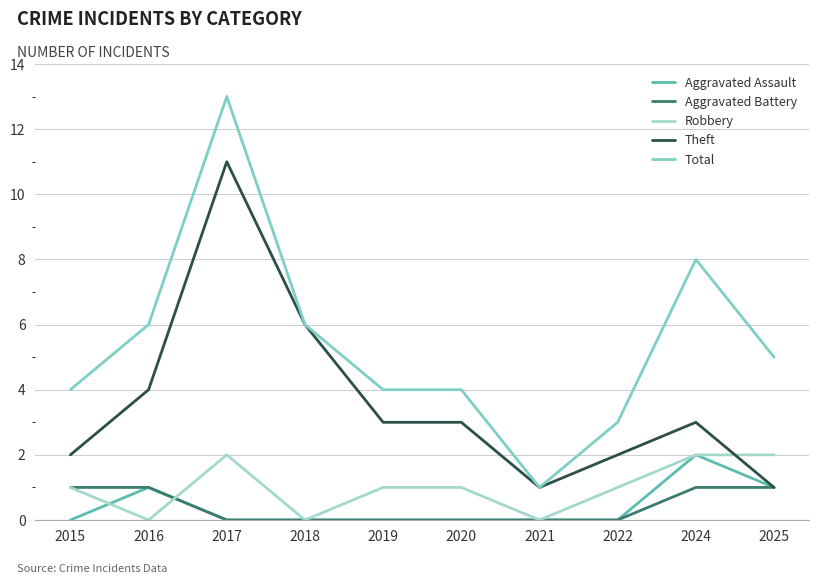

Does the chart have visible grid lines?

Yes